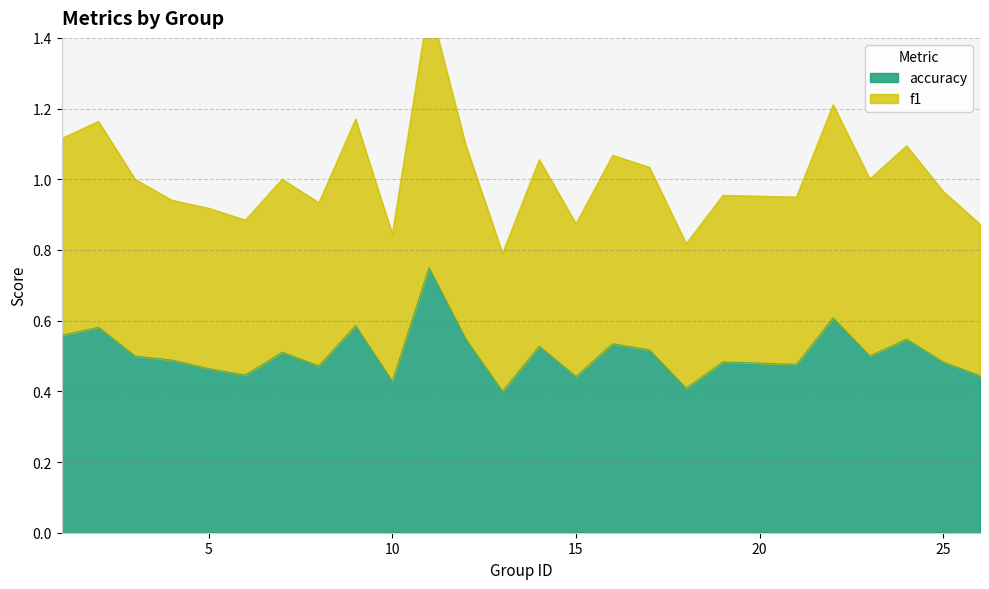

Is the value of f1 at 2 greater than the value of accuracy at 9?

Yes